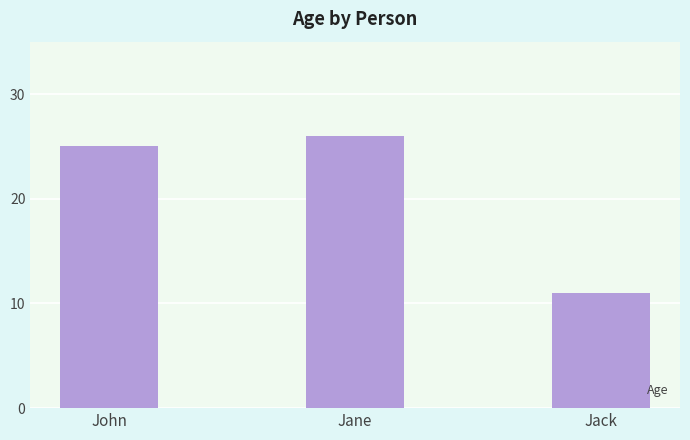

The value at Jane is 26. True or false?

True